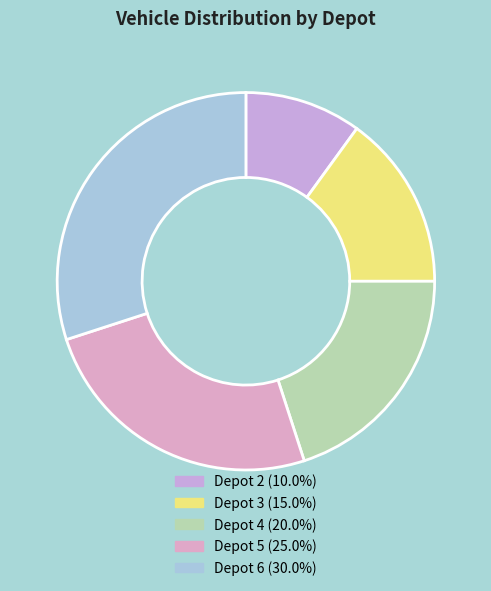

What is the largest slice in the pie chart?

Depot 6 (bike)